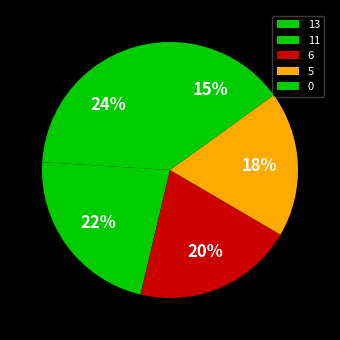

What percentage is the 5 slice, to the nearest percent?

18%